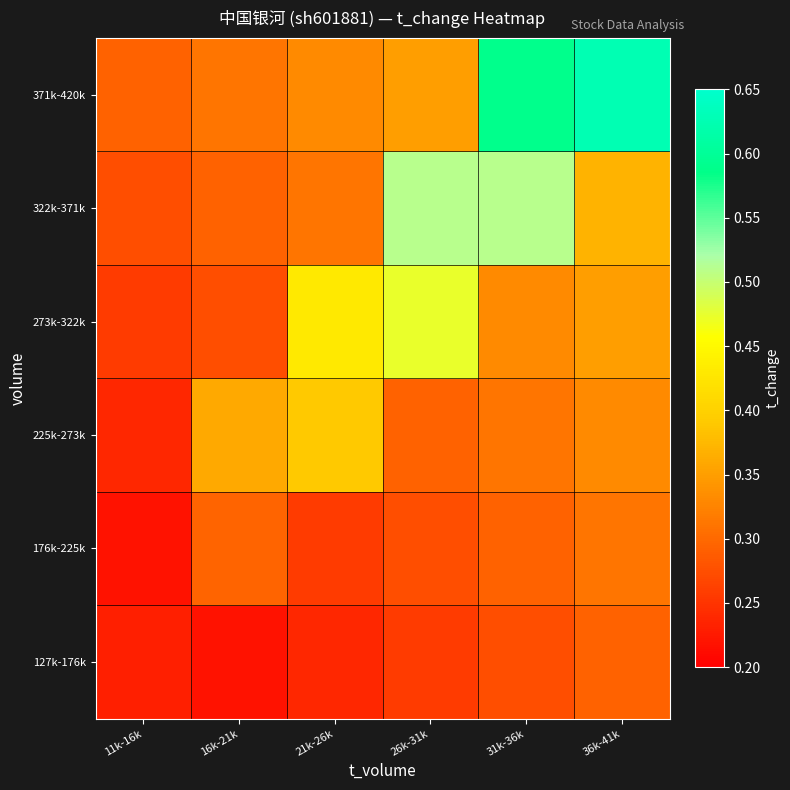

What is the sum of the 176k-225k values at 26k-31k and 11k-16k?

0.5